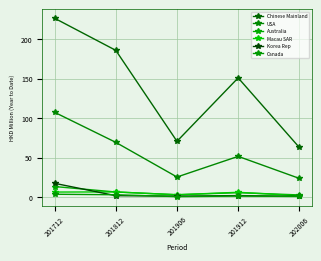

What is the sum of all USA values?

277.0